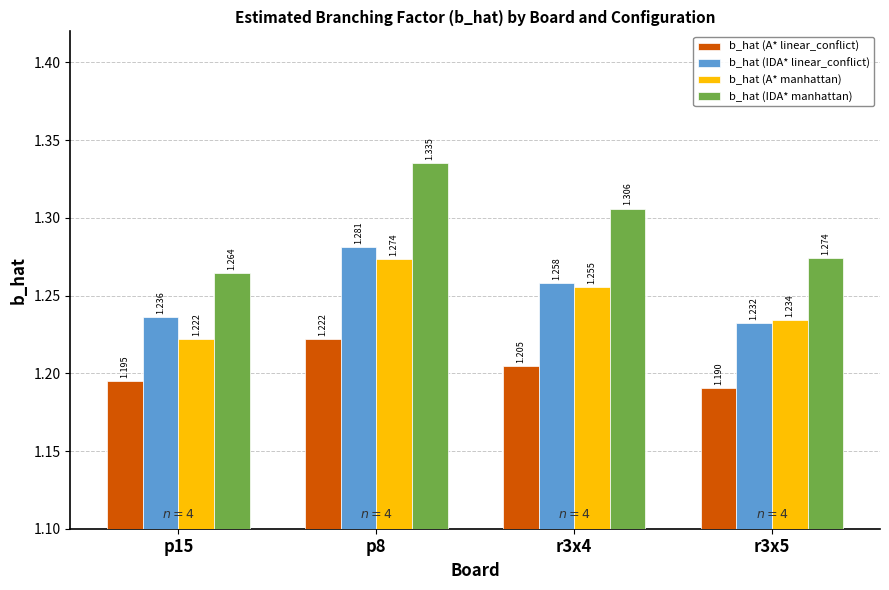

What is the sum of the b_hat (IDA* linear_conflict) values at r3x4 and r3x5?

2.5